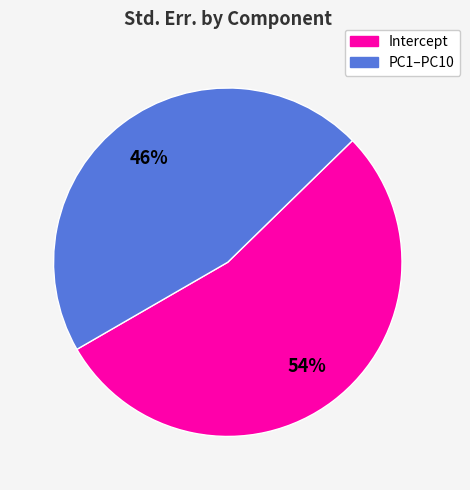

To the nearest percent, what is the average slice percentage?

50%